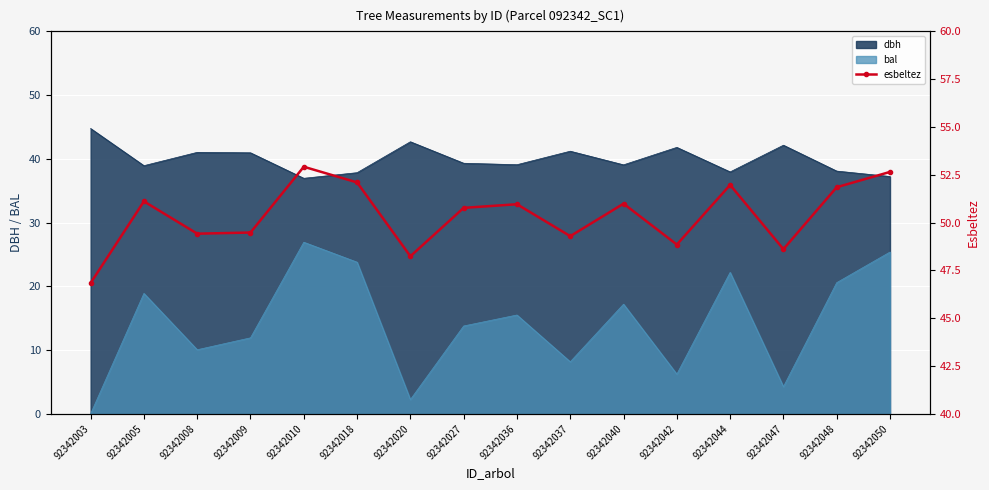

How many interior local valleys (lower than both neighbors) does the data have?

5